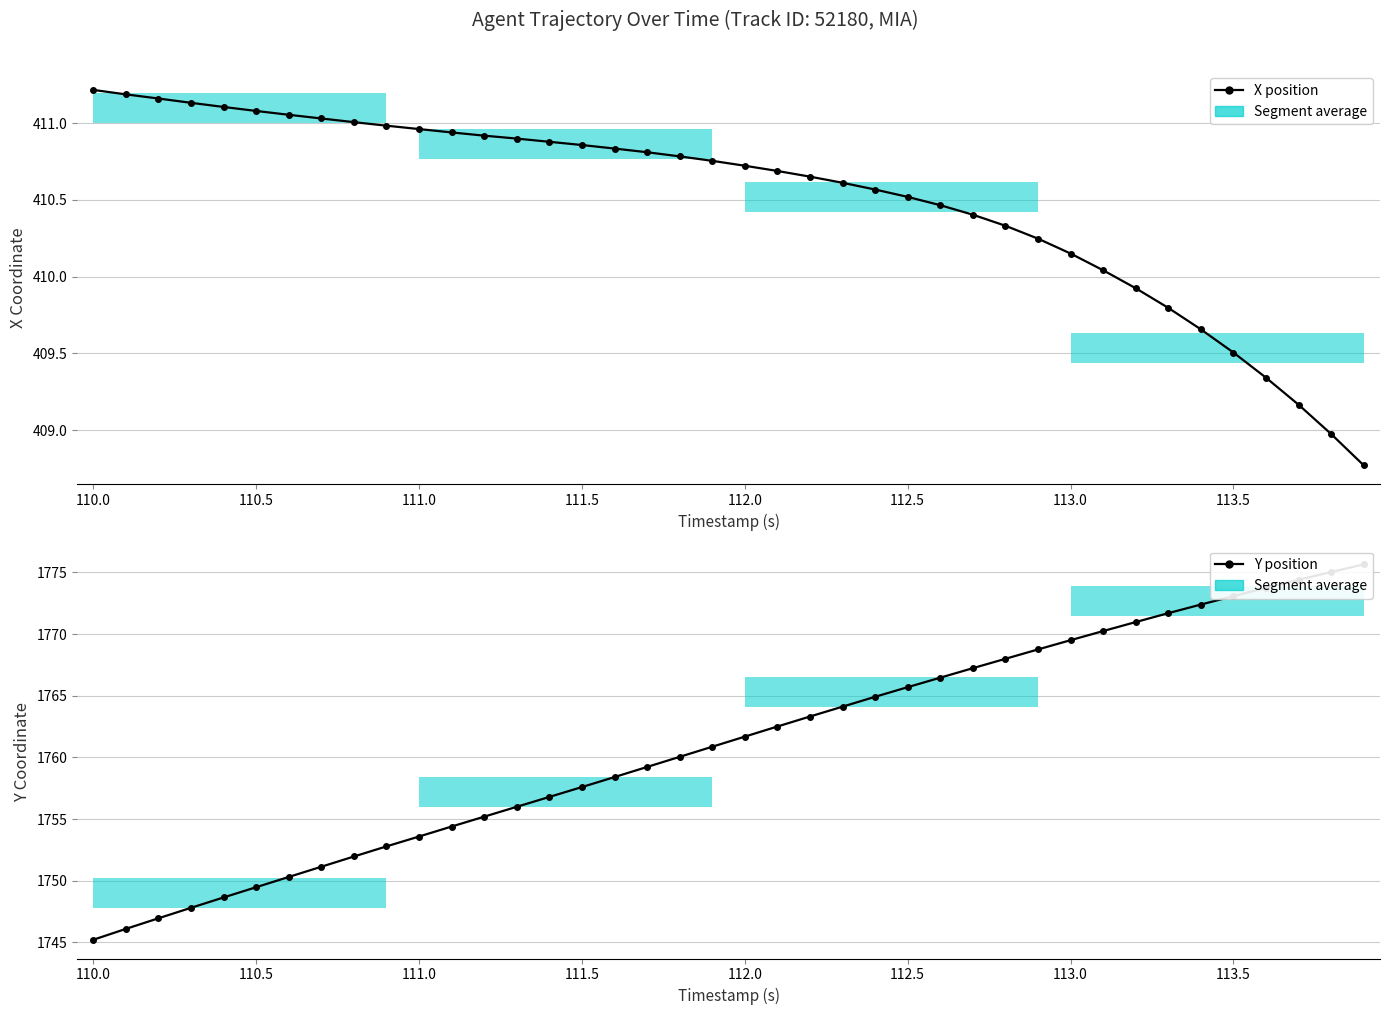

True or false: X position has more than 0 points higher than both neighbors.

False